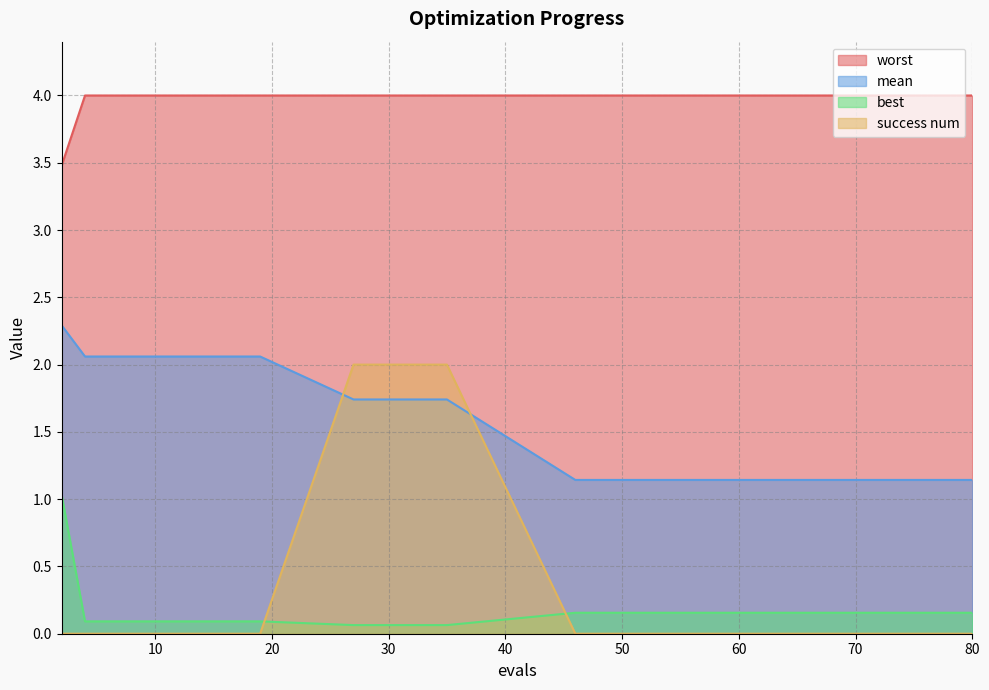

How many lines are shown in the chart?

4